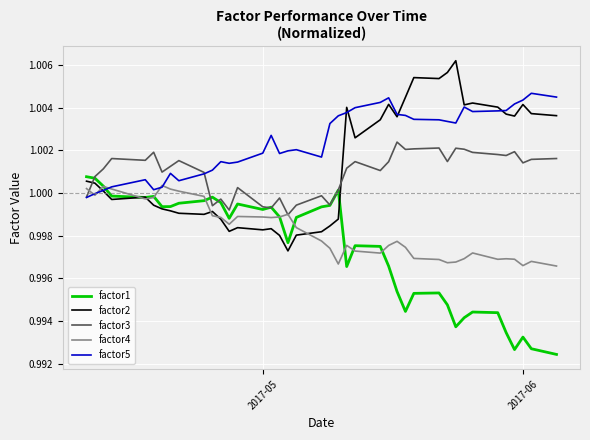

Which series has the largest total across all categories?

factor5